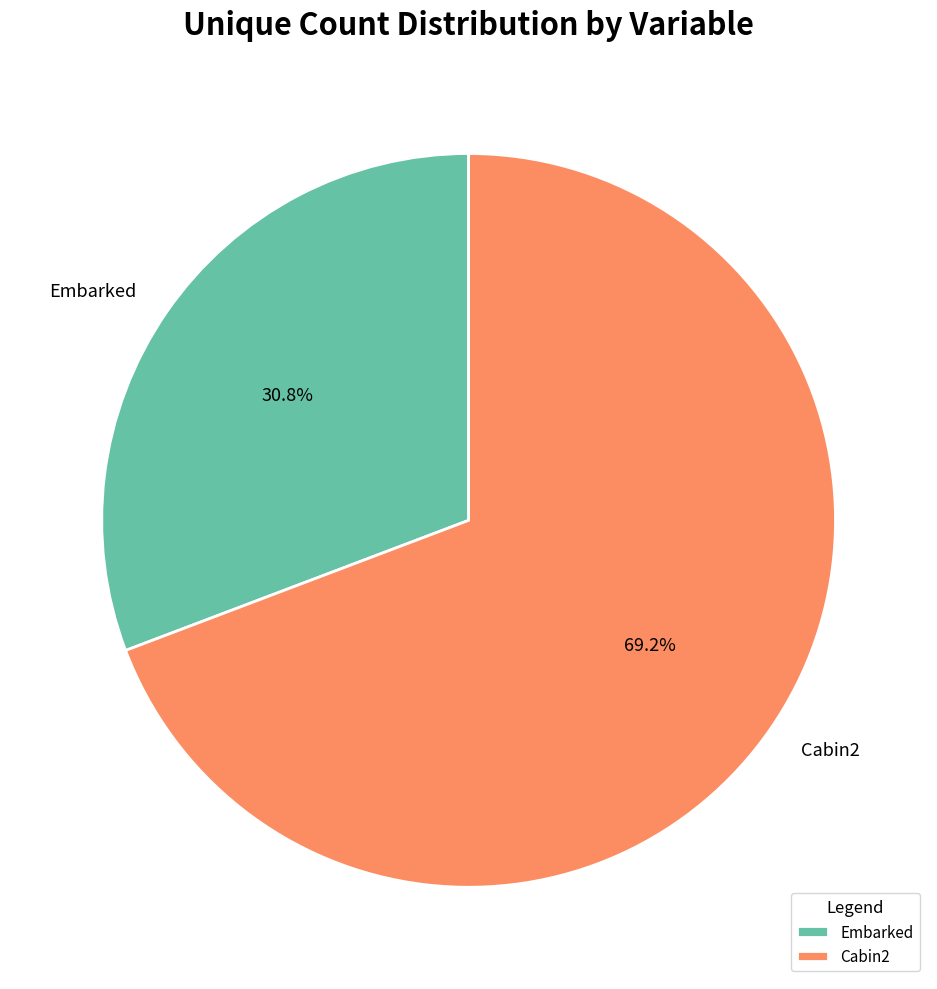

Is there a majority slice in this chart?

Yes